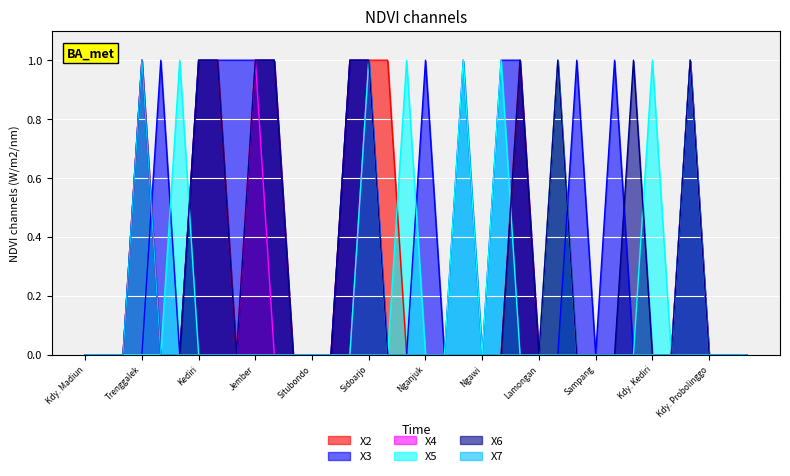

What is the total value across all series at Sidoarjo?

5